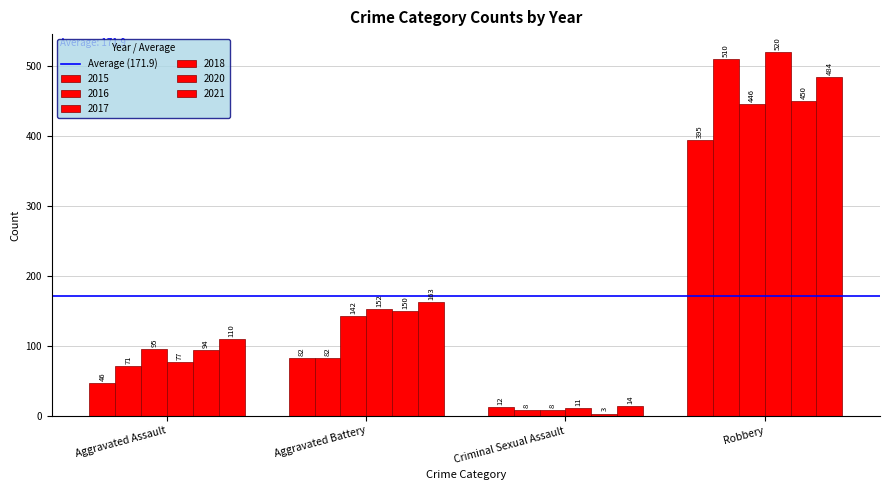

What value does the 2018 series have at Aggravated Assault?

77